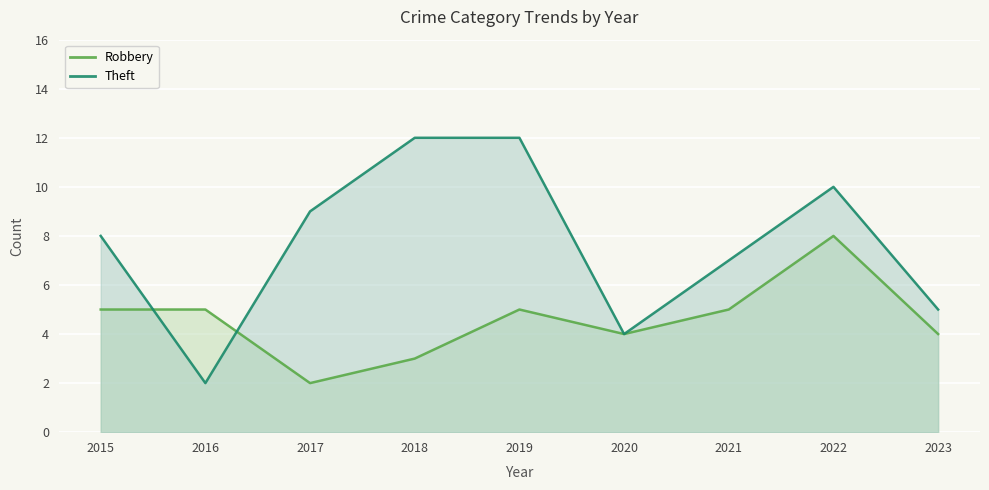

Is the value of Theft at 2020 greater than the value of Robbery at 2018?

Yes